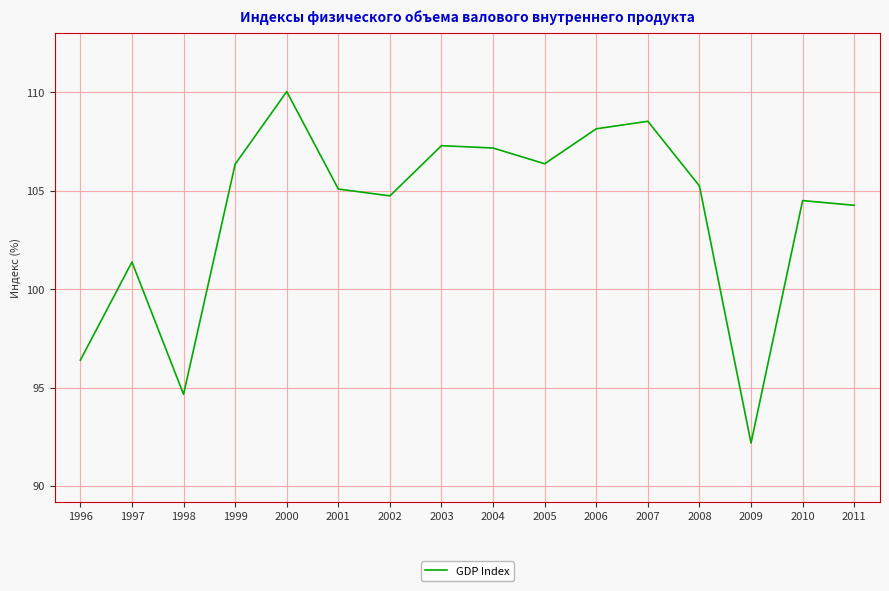

Read the value at 2009.

92.2